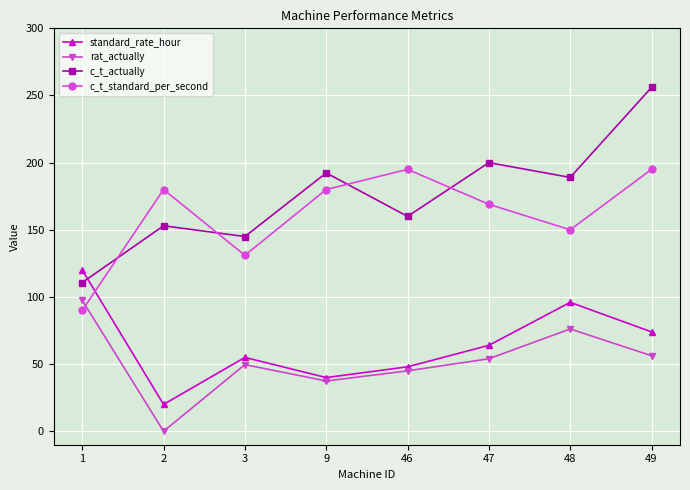

Which label corresponds to the smallest value in the chart?

2